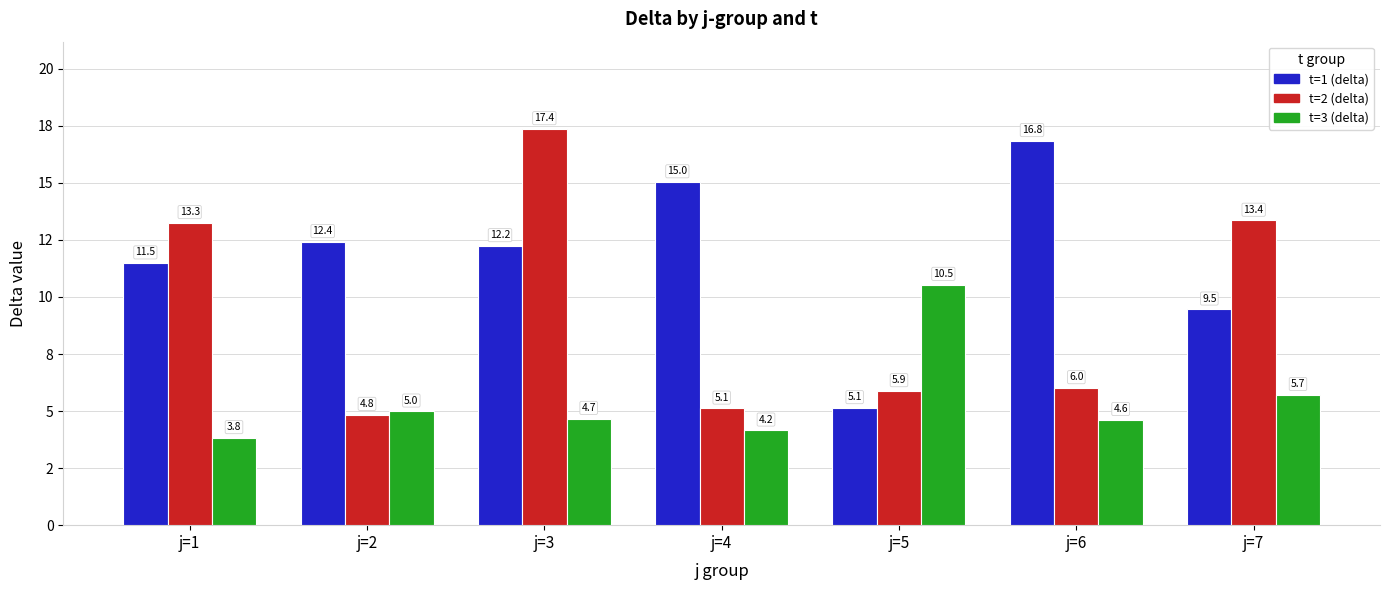

What are all the series names shown in the legend?

t=1 (delta), t=2 (delta), t=3 (delta)